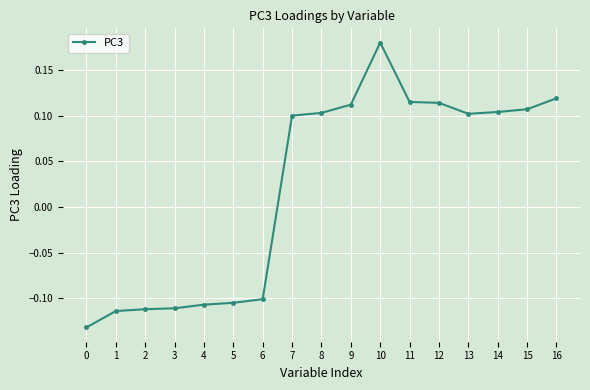

Which label corresponds to the largest value in the chart?

10